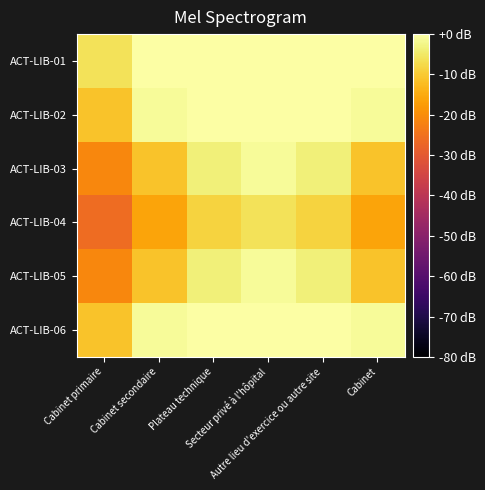

Which series has the largest total across all categories?

ACT-LIB-01